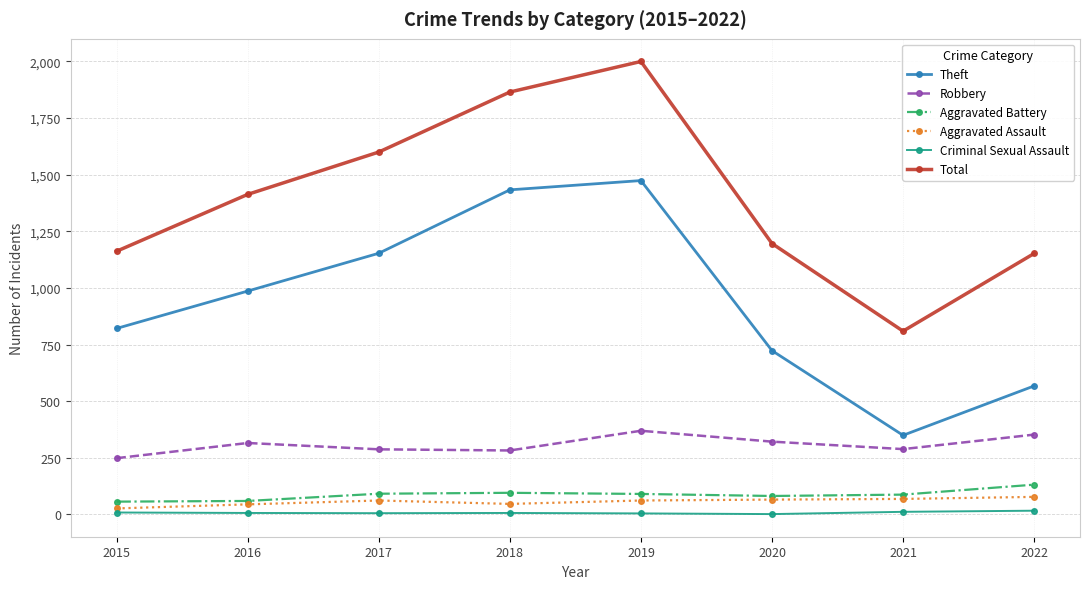

List the series in order of their peak value, highest first.

Total, Theft, Robbery, Aggravated Battery, Aggravated Assault, Criminal Sexual Assault